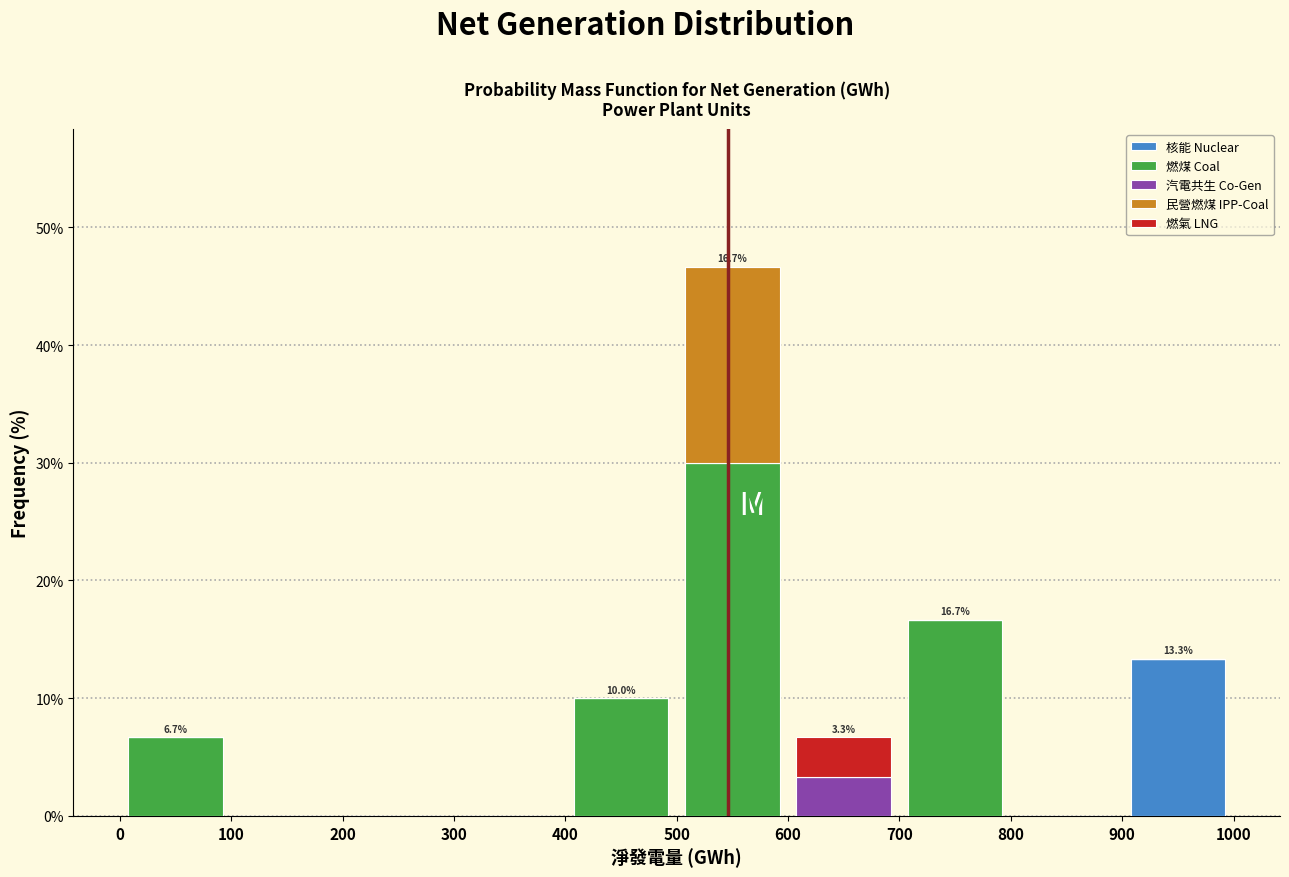

Which range on the x-axis has the tallest stacked bar (by total height)?

500 to 600